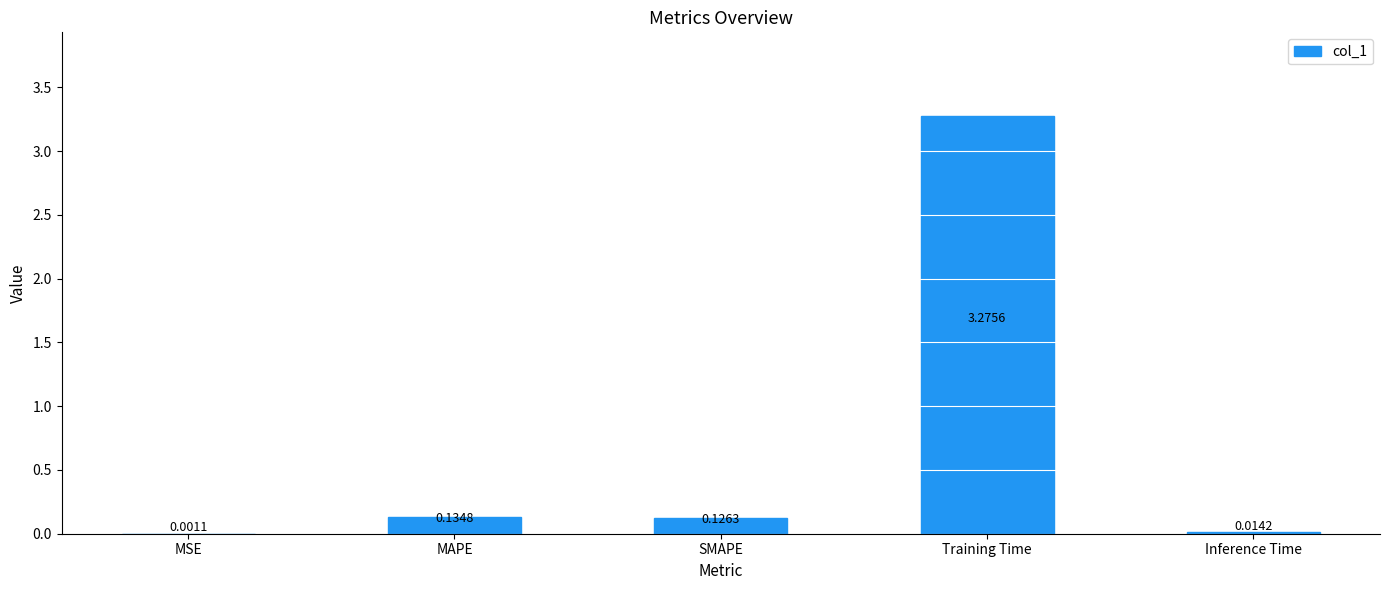

Which category has the highest value across all series?

Training Time